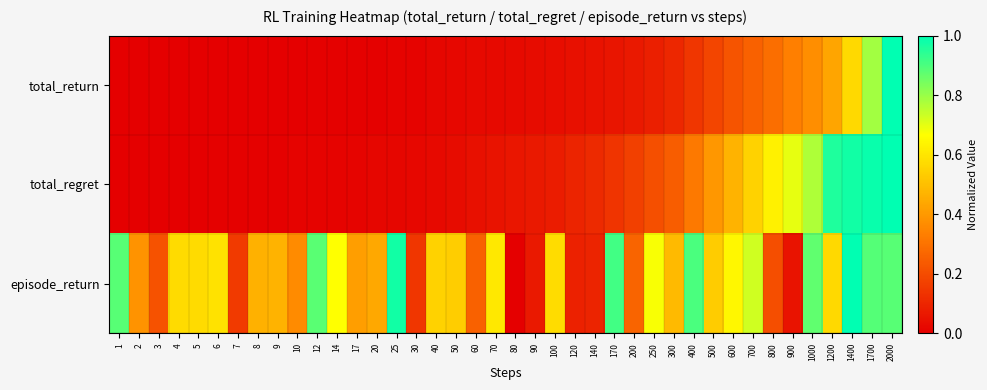

Which series has the largest total across all categories?

episode_return